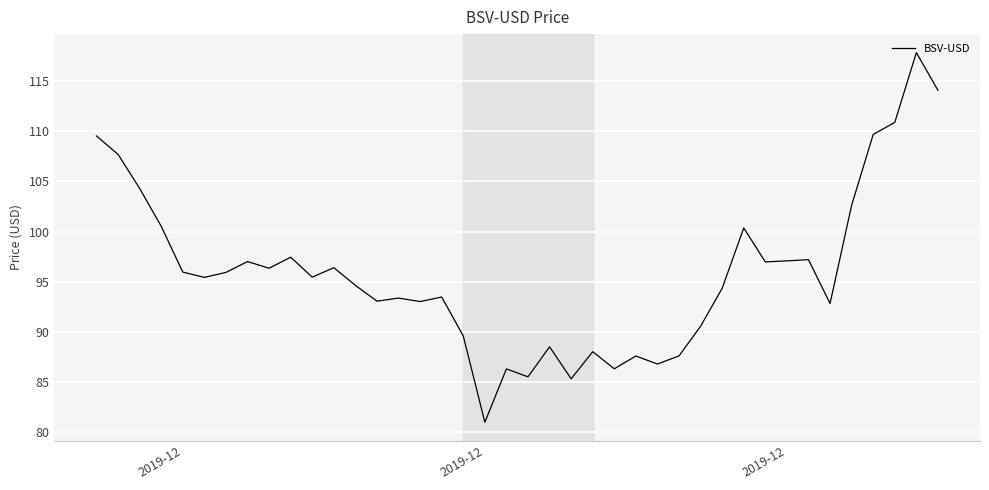

Is this an area chart (filled region under the line)?

No